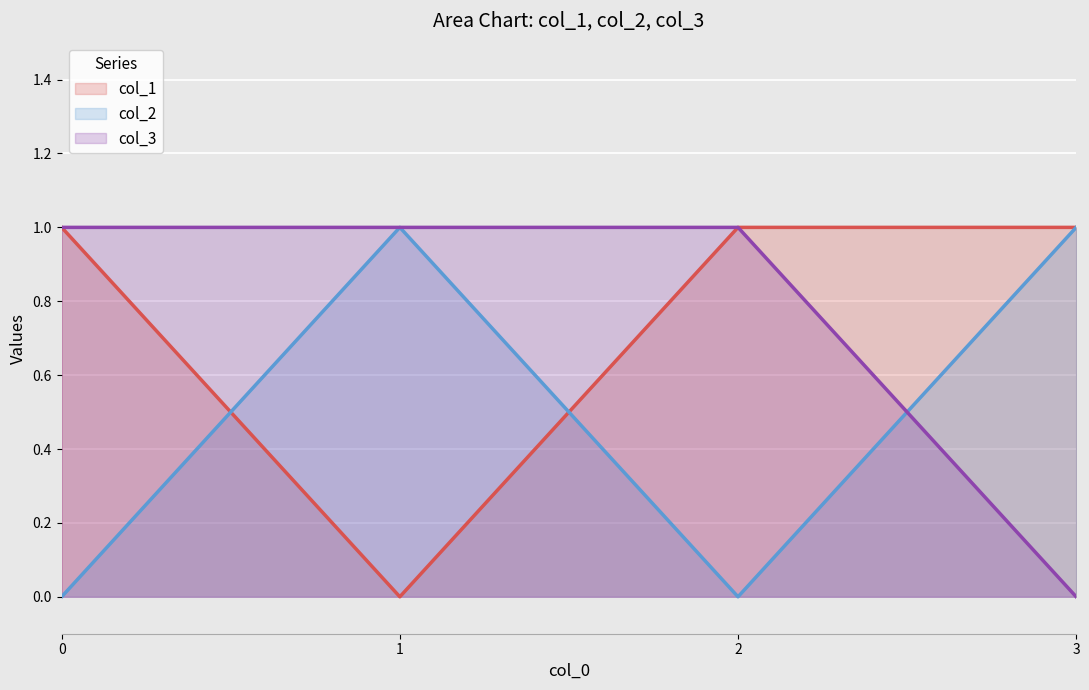

Which category has the lowest value across all series?

1